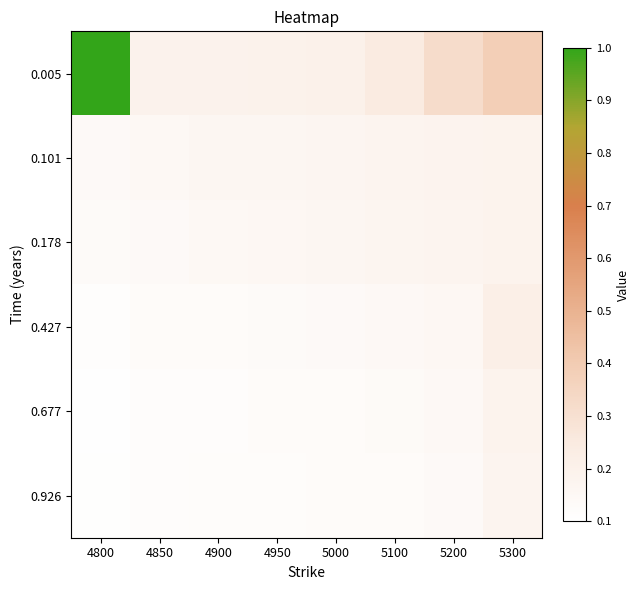

What is the spread (max minus min) of values at 5200?

0.2